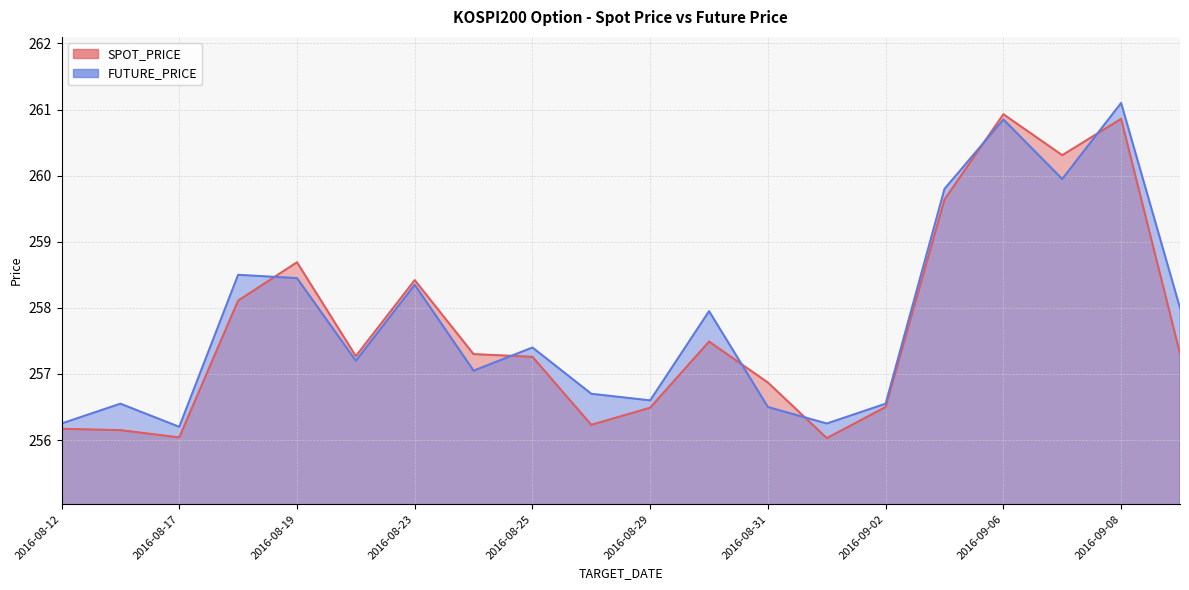

At how many categories does at least one series exceed 257?

12